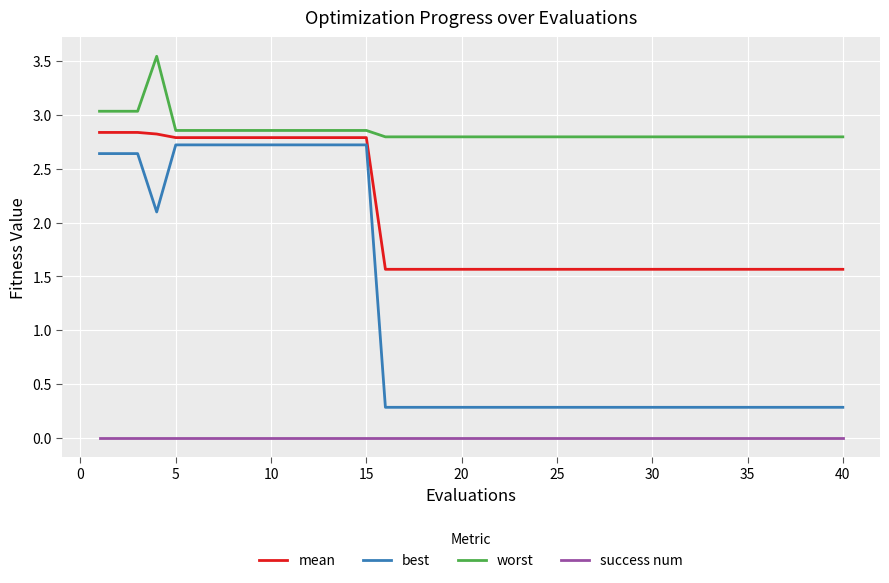

Which series has the widest spread of values?

best